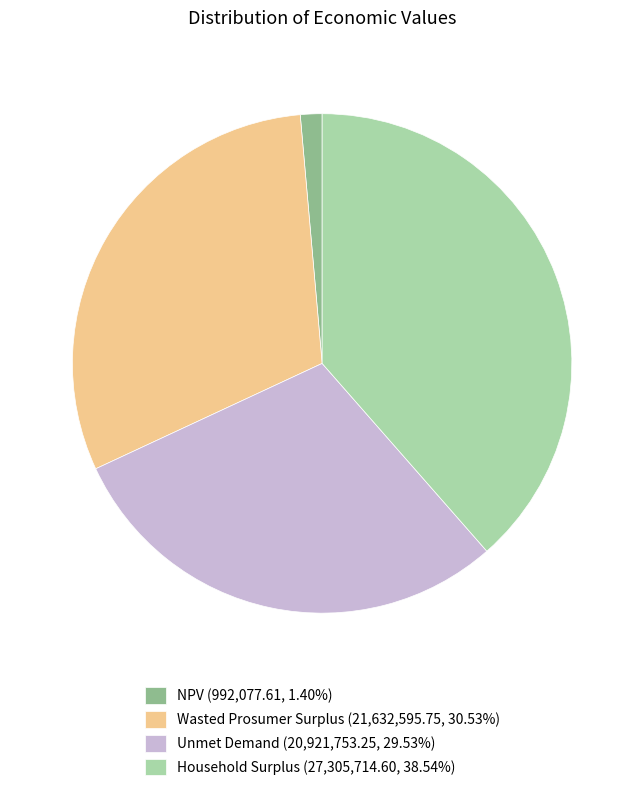

Combined, do NPV (992,077.61, 1.40%) and Household Surplus (27,305,714.60, 38.54%) account for over 50%?

No